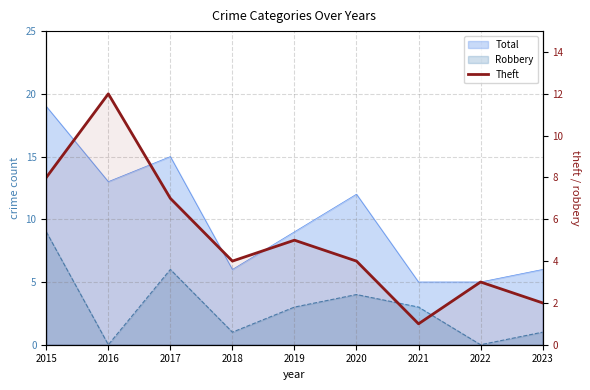

At which category does the chart reach its peak across all series?

2016